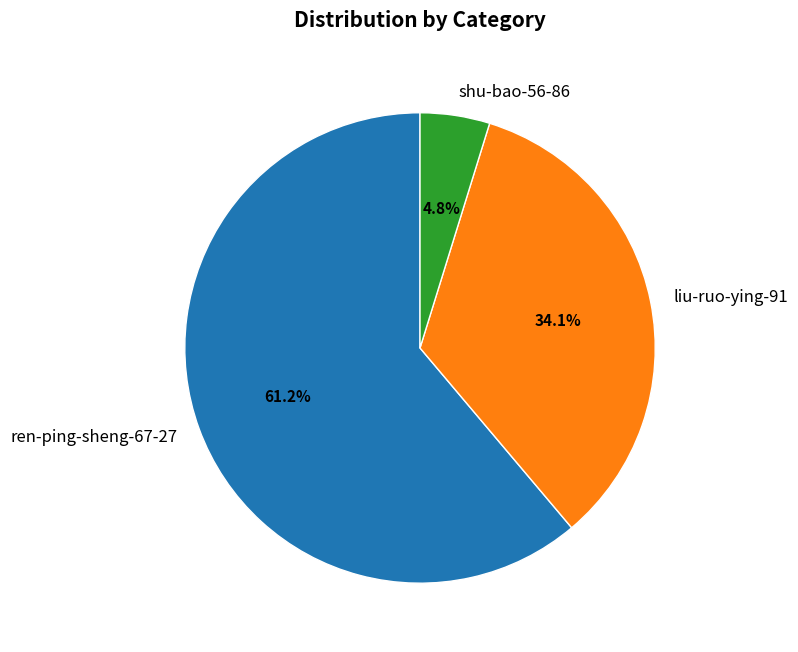

Does any single category account for the majority?

Yes